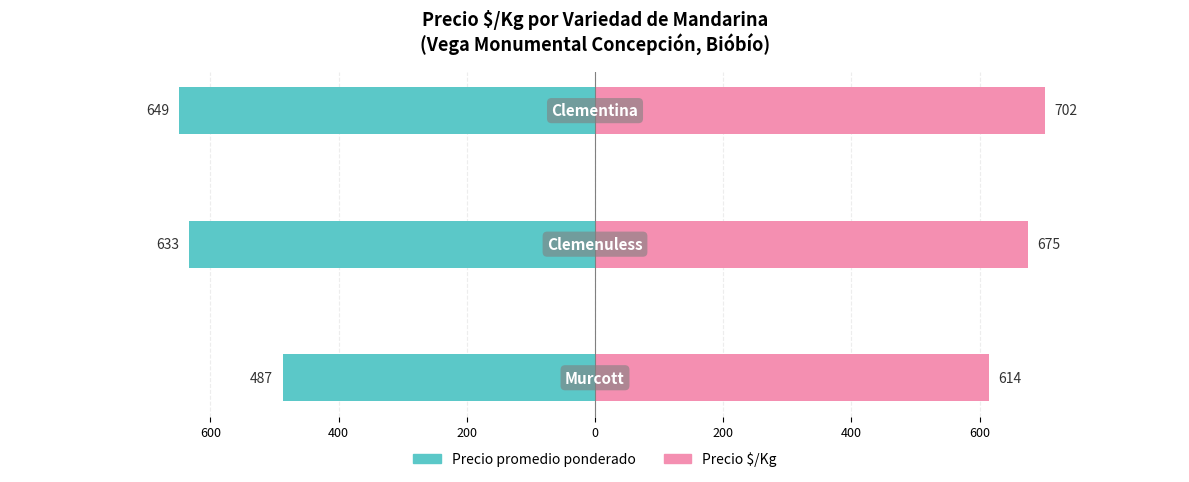

Which series has the widest spread of values?

Precio promedio ponderado